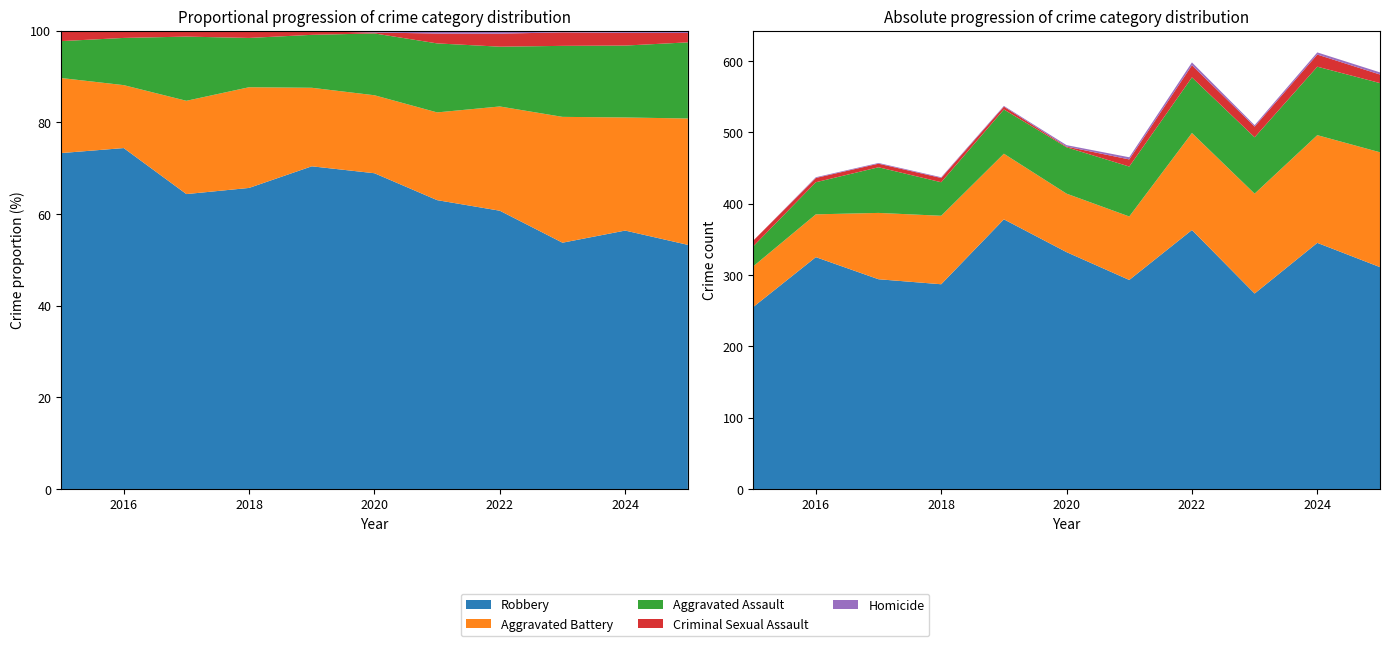

Reading right to left, what are all the values shown in this chart?

Robbery: 2025=311	2024=345	2023=274	2022=363	2021=293	2020=332	2019=378	2018=287	2017=294	2016=325	2015=255
Aggravated Battery: 2025=161	2024=151	2023=140	2022=136	2021=89	2020=82	2019=92	2018=96	2017=93	2016=60	2015=57
Aggravated Assault: 2025=97	2024=96	2023=79	2022=78	2021=70	2020=65	2019=62	2018=47	2017=64	2016=45	2015=28
Criminal Sexual Assault: 2025=12	2024=17	2023=15	2022=17	2021=10	2020=1	2019=4	2018=6	2017=5	2016=6	2015=8
Homicide: 2025=3	2024=3	2023=2	2022=4	2021=3	2020=2	2019=1	2018=1	2017=1	2016=1	2015=0